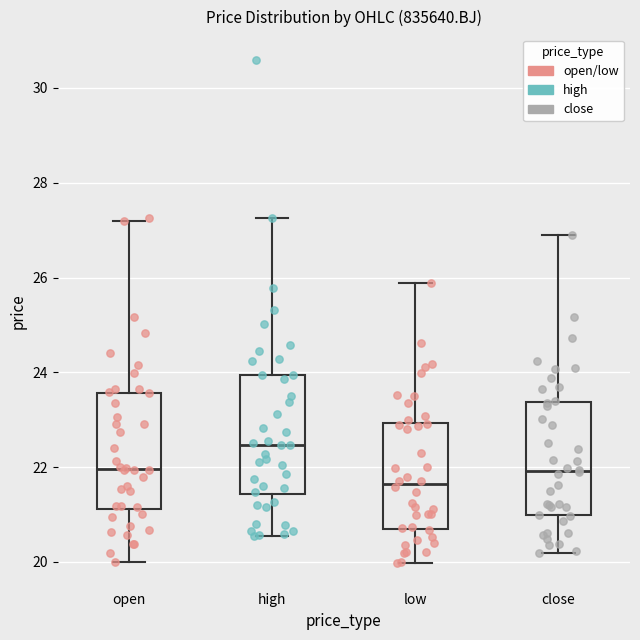

Reading left to right, transcribe this box plot: for each box, give where its median line is, the range the box spans, and where its two whiskers end, as read against the y-axis. The values are not printed on the chart, so give them approximately, as read against the axis.

open: median 22.0, box 21.2 to 23.6, whiskers 20.0 to 27.2
high: median 22.4, box 21.4 to 24.0, whiskers 20.6 to 27.2
low: median 21.6, box 20.8 to 23.0, whiskers 20.0 to 25.8
close: median 22.0, box 21.0 to 23.4, whiskers 20.2 to 27.0